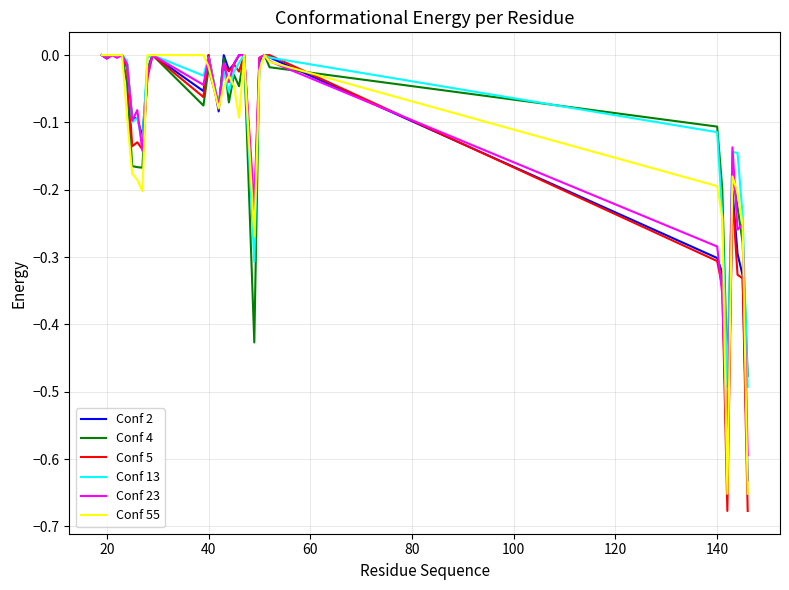

Which series has the widest spread of values?

Conf 5